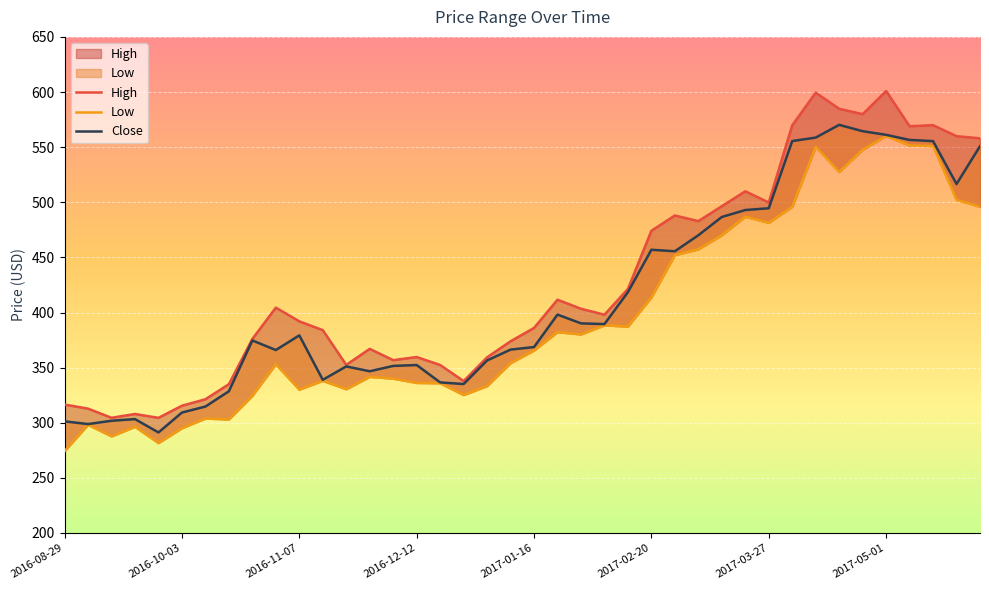

Which category has the lowest value across all series?

2016-08-29